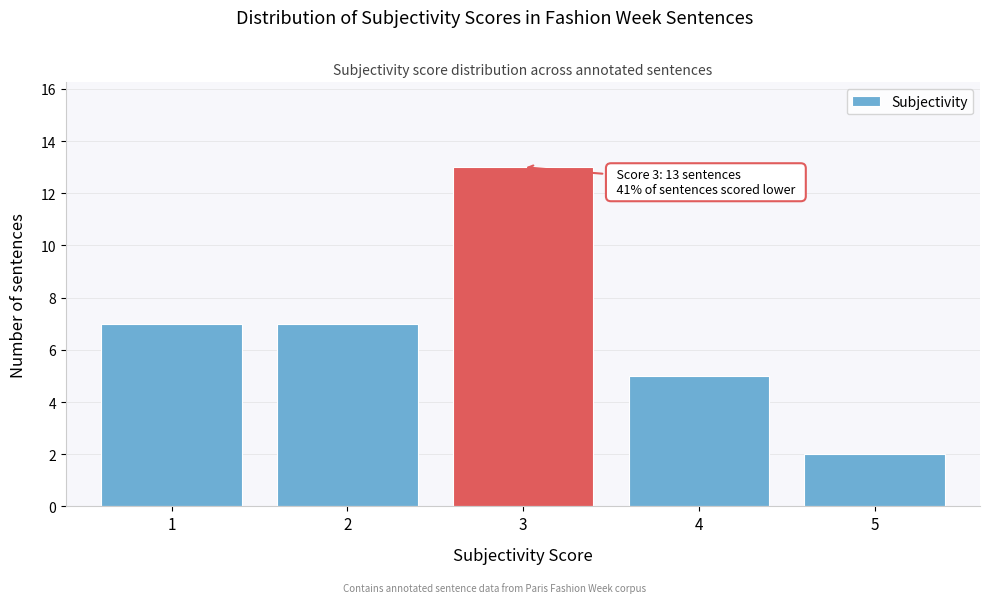

Reading left to right, what are all the values shown in this chart?

1=7	2=7	3=13	4=5	5=2